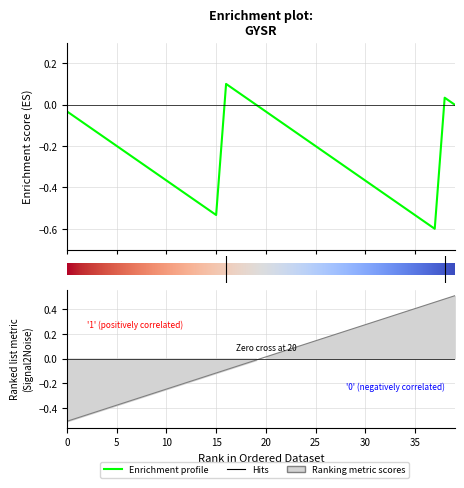

Reading right to left, extract all data points from this chart.

0.5	0.5	0.5	0.4	0.4	0.4	0.4	0.3	0.3	0.3	0.2	0.2	0.2	0.2	0.1	0.1	0.1	0.1	0.0	0.0	-0.0	-0.0	-0.1	-0.1	-0.1	-0.1	-0.2	-0.2	-0.2	-0.2	-0.3	-0.3	-0.3	-0.4	-0.4	-0.4	-0.4	-0.5	-0.5	-0.5